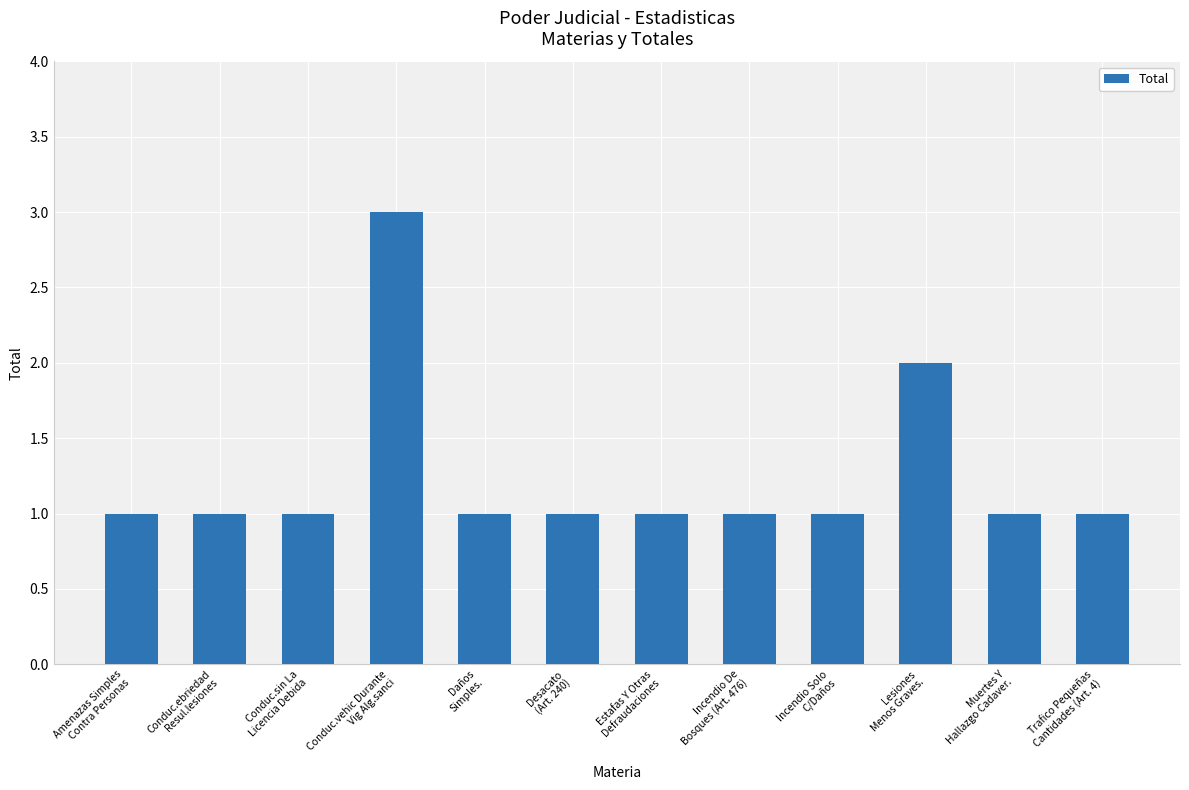

At which label is the value closest to 2?

Lesiones
Menos Graves.